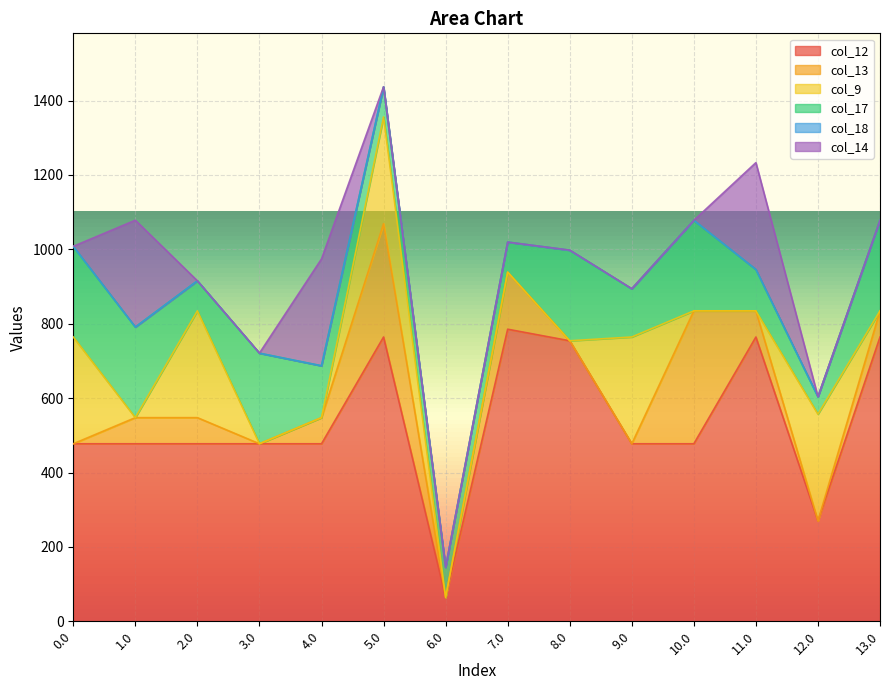

Does the chart display data point markers on the line(s)?

No